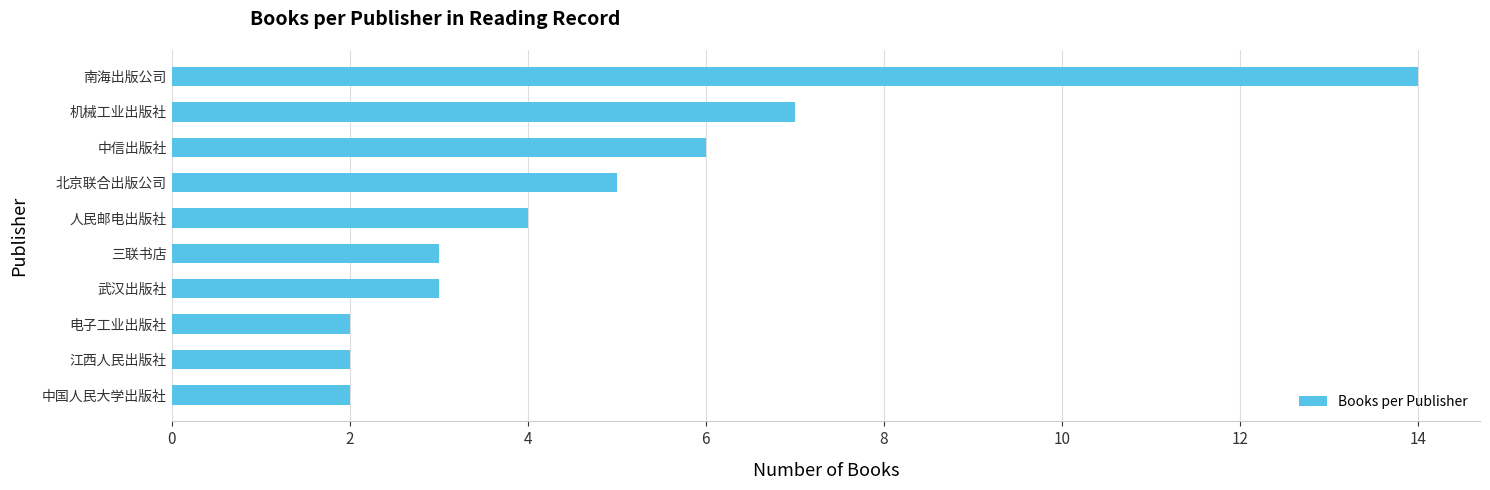

What is the label of the 6th bar from the top?

三联书店